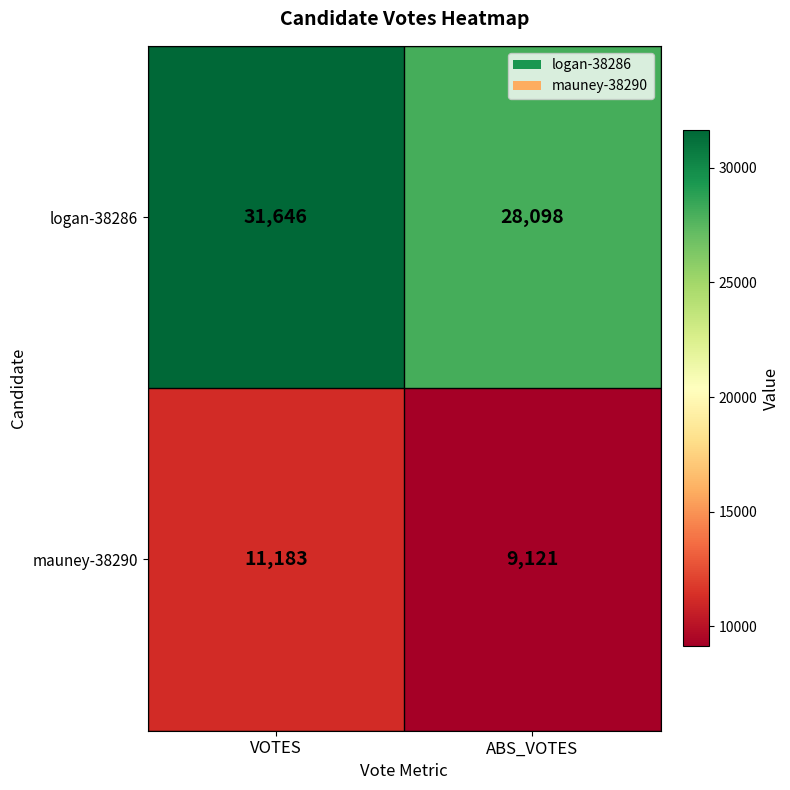

List the series in order of their overall mean, lowest first.

mauney-38290, logan-38286